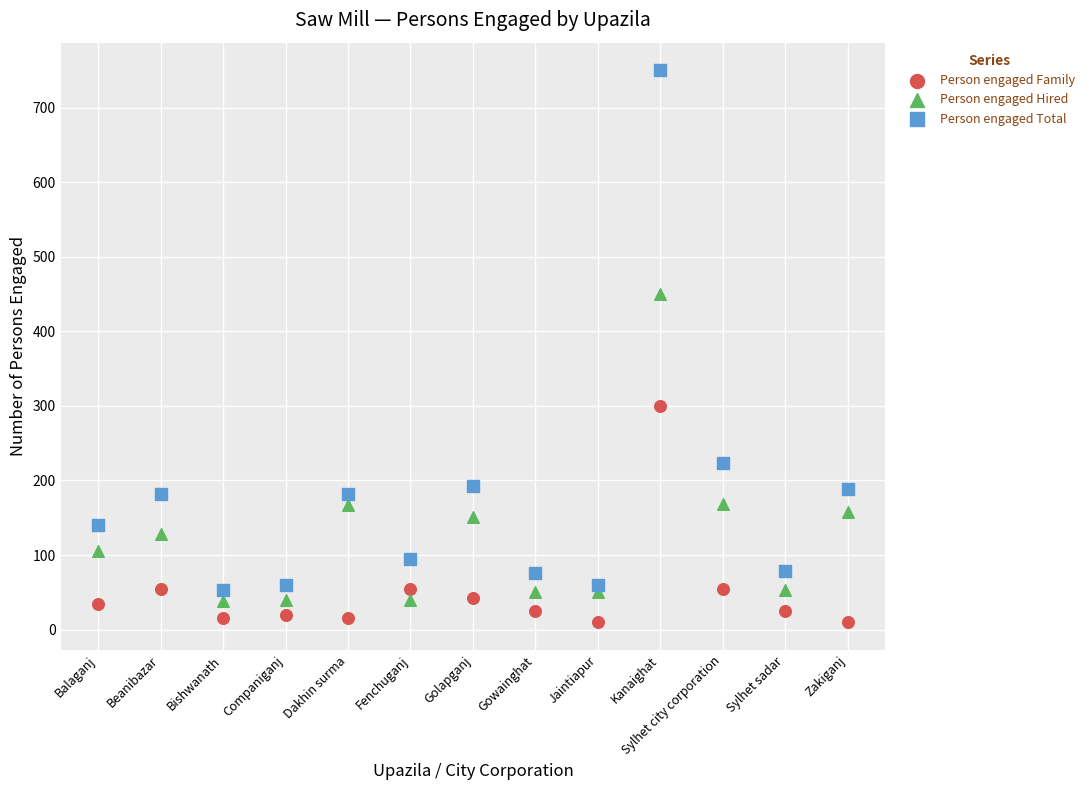

Which series reaches the maximum Y coordinate?

Person engaged Total